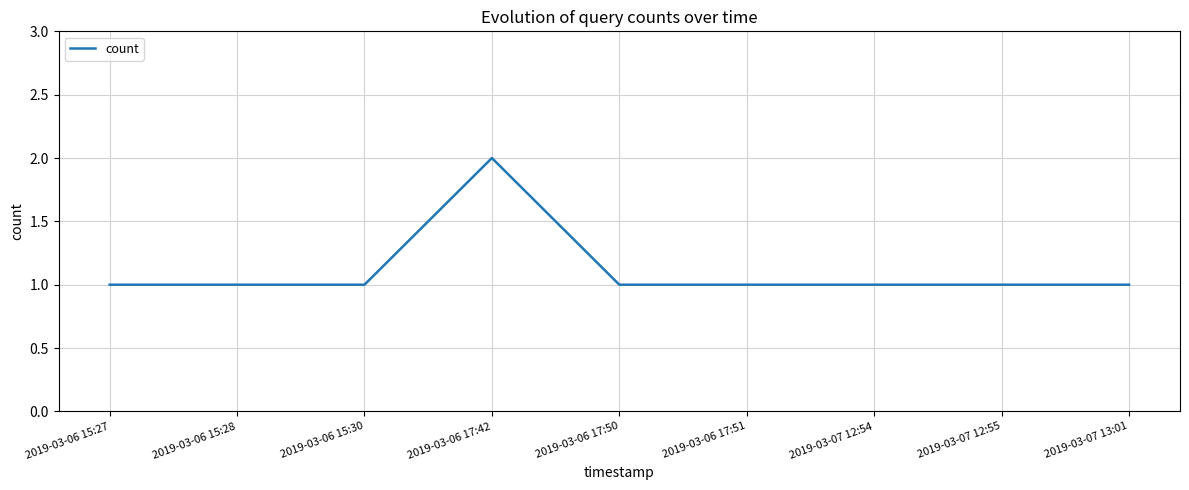

Which category has the highest value across all series?

2019-03-06 17:42